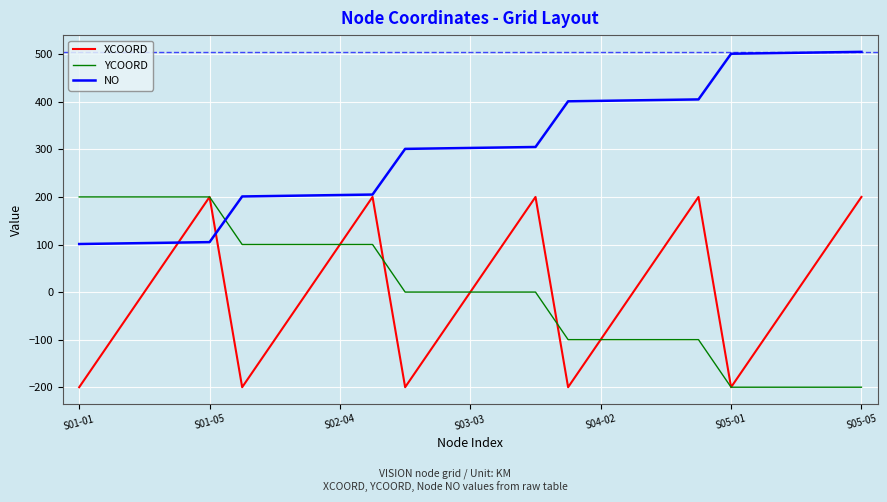

Which series has the largest total across all categories?

NO